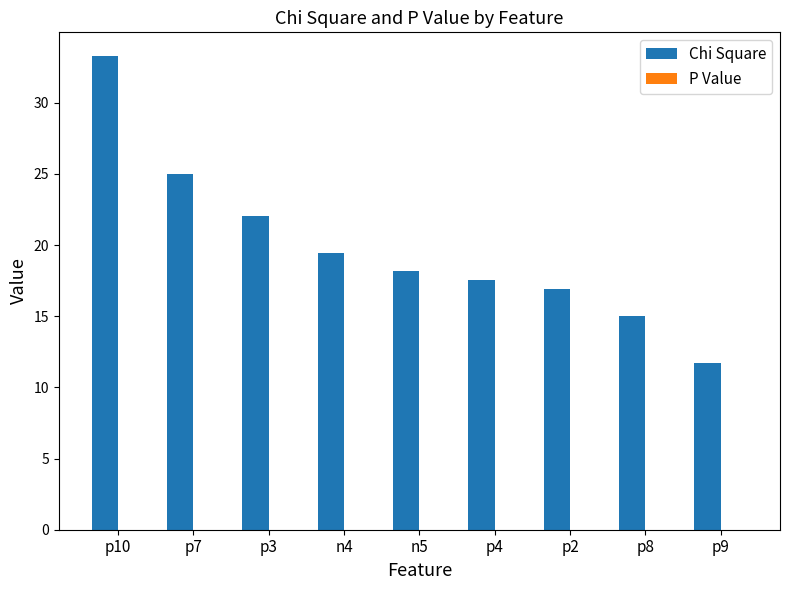

Which series changed the most between p10 and n4?

Chi Square